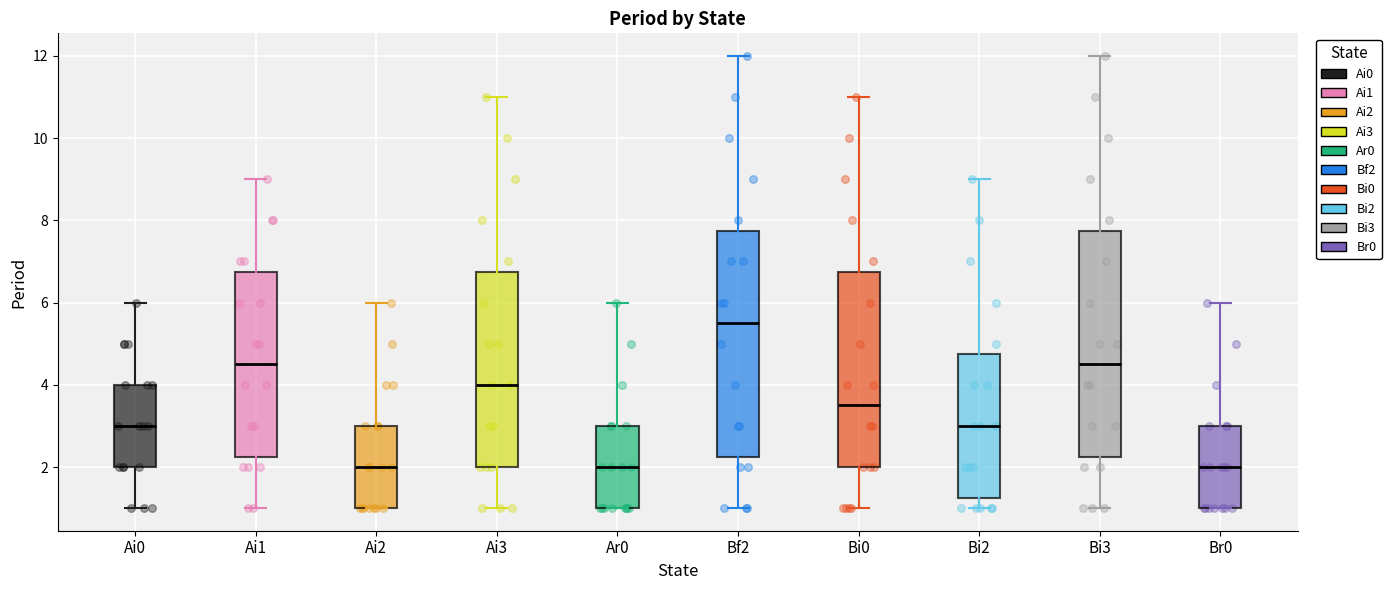

Which box has the highest median line?

Bf2